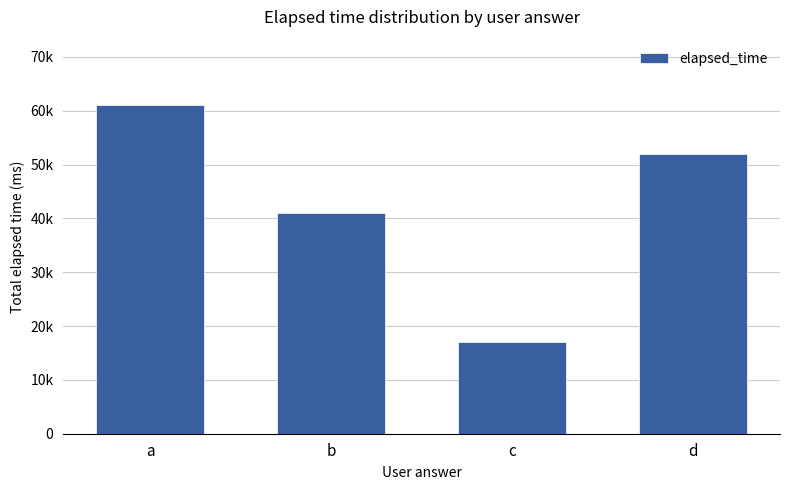

What is the value of the 3rd bar from the left?

17000